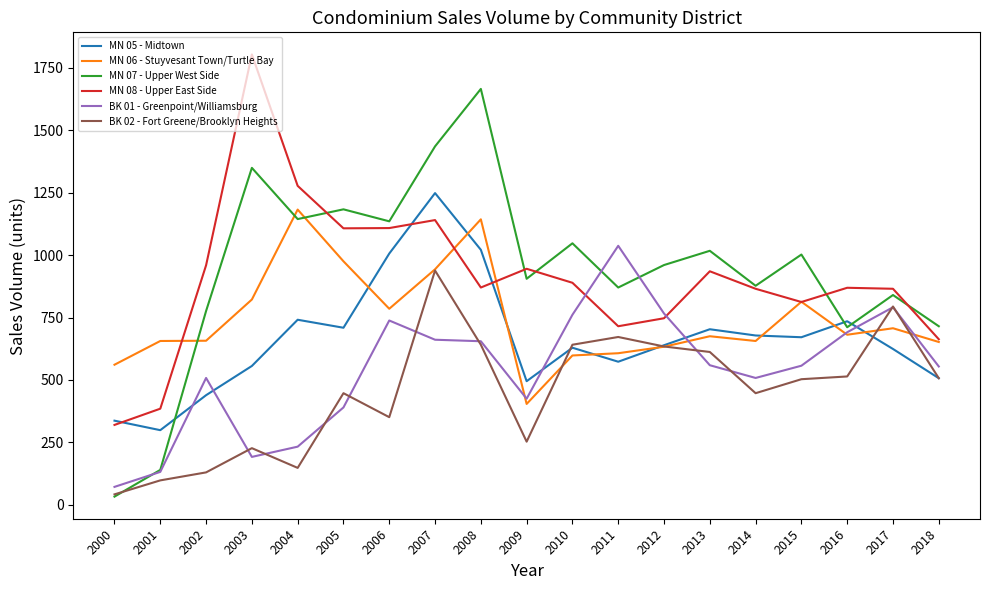

Is this an area chart (filled region under the line)?

No